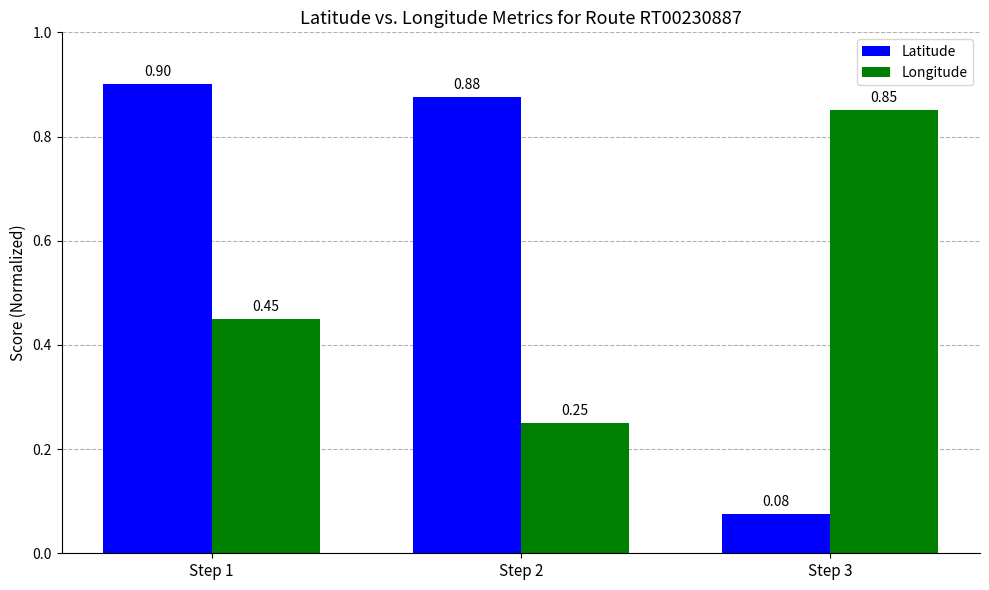

How many bars are there in total?

6